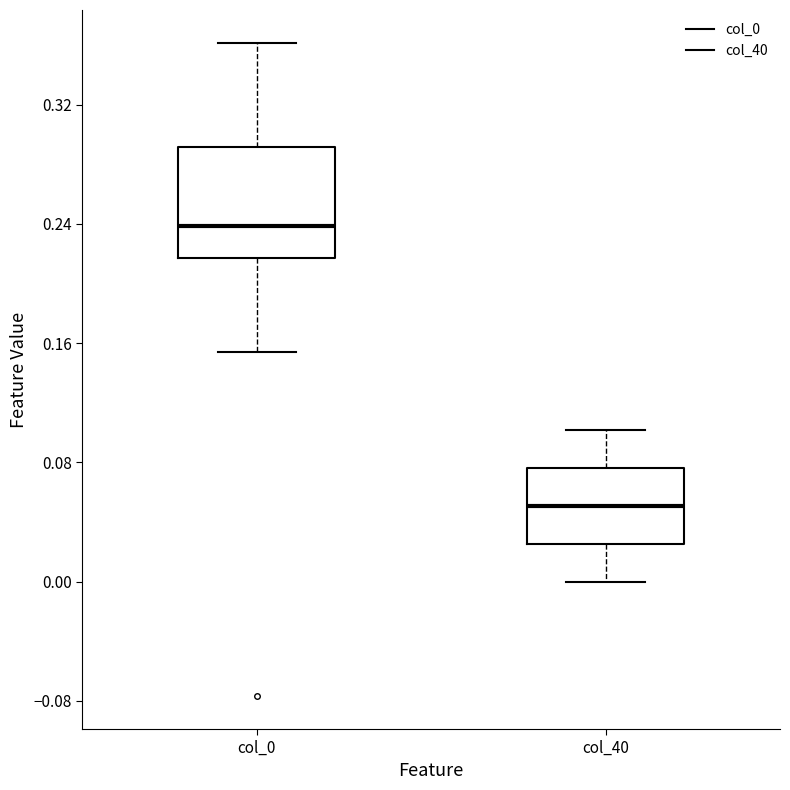

Where does the upper whisker of the box for col_0 end on the y-axis? The values are not printed on the chart, so give them approximately, as read against the axis.

0.36